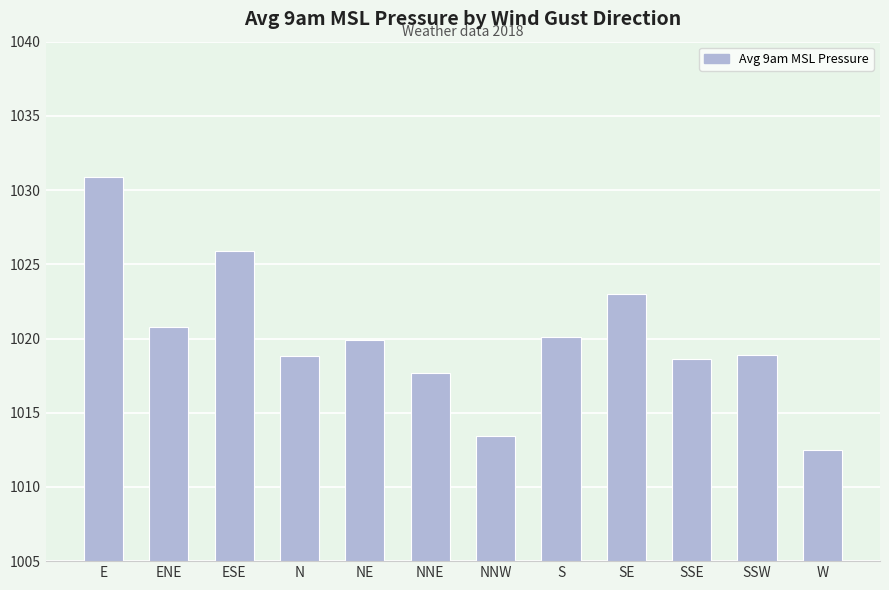

What is the change in value from NNE to S?

+2.4